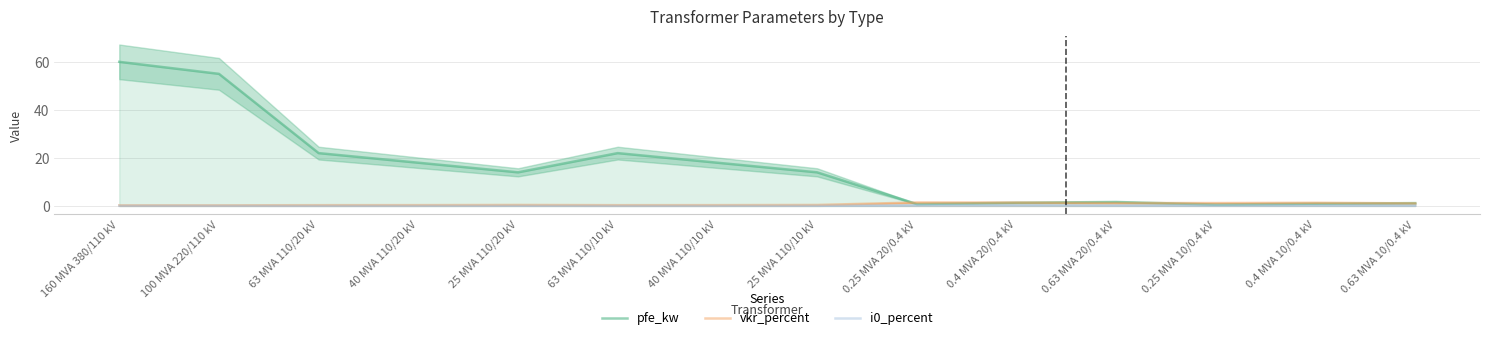

What is the approximate value of i0_percent at 160 MVA 380/110 kV?

0.1